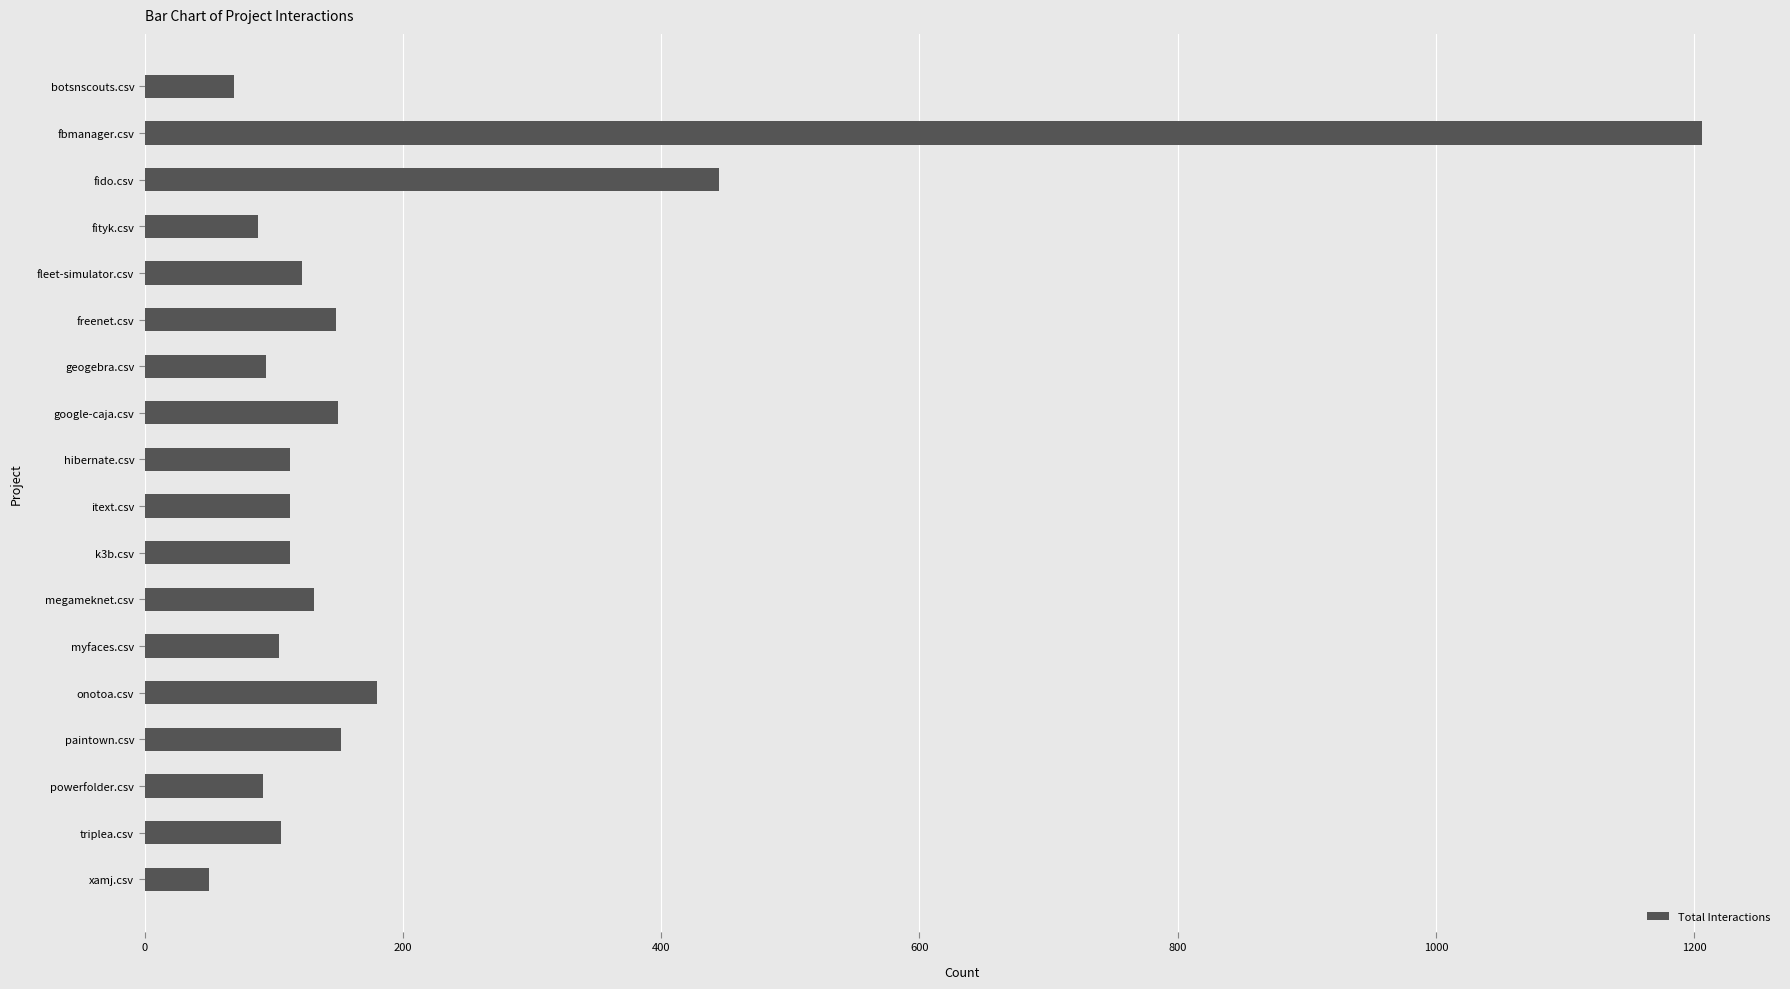

What is the average value?

193